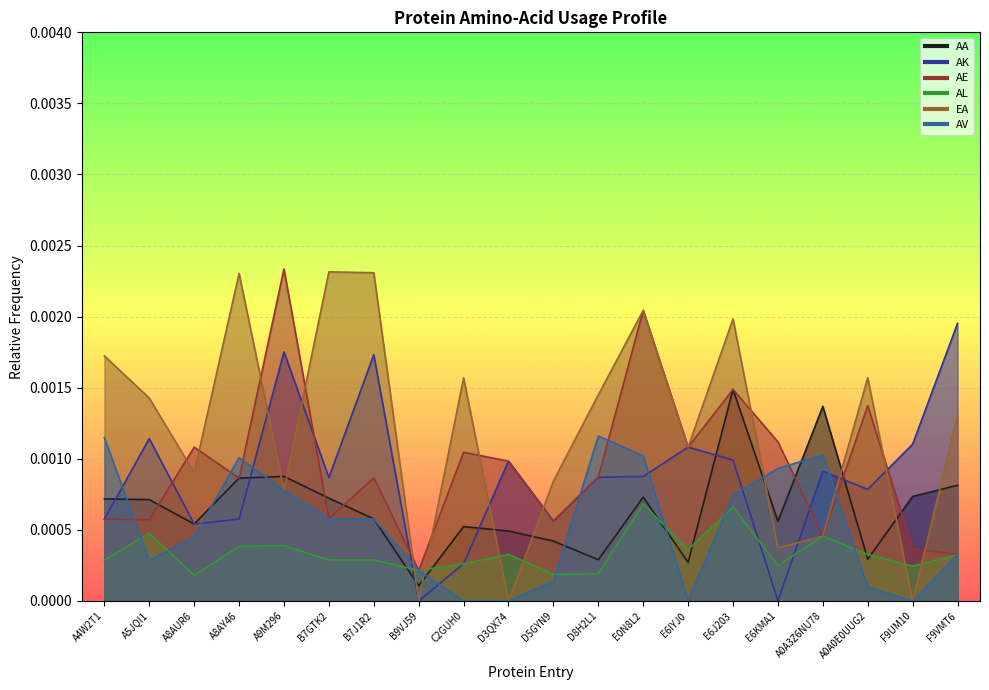

The value of EA at E0N8L2 is 0.0. True or false?

False